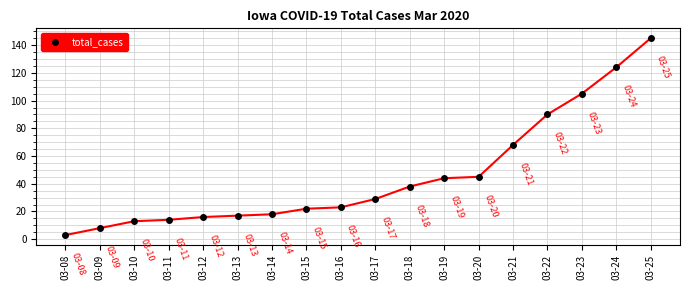

The value at 03-25 is 232. True or false?

False